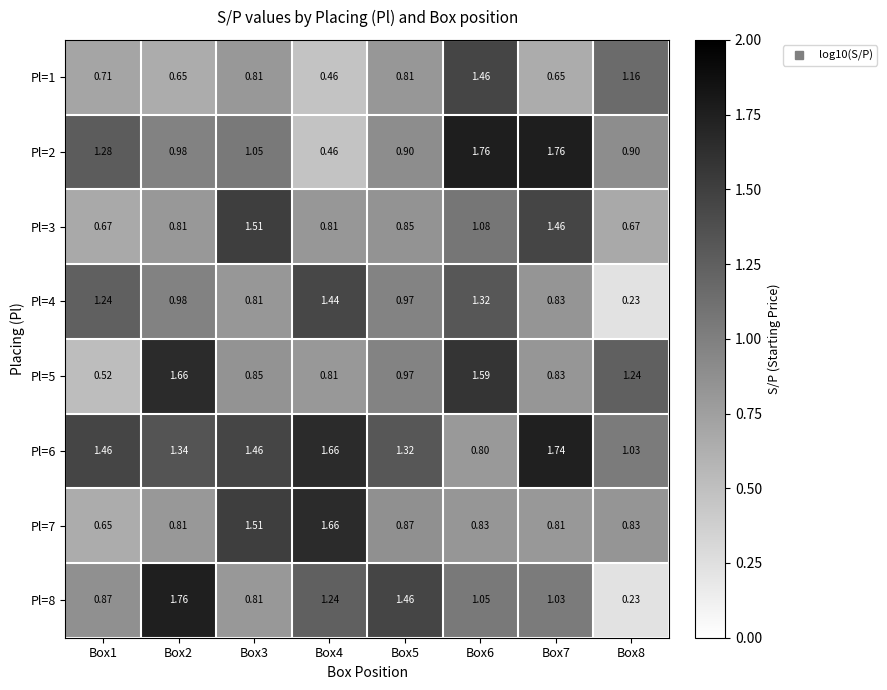

Is the value of Pl=8 at Box6 greater than the value of Pl=1 at Box6?

No